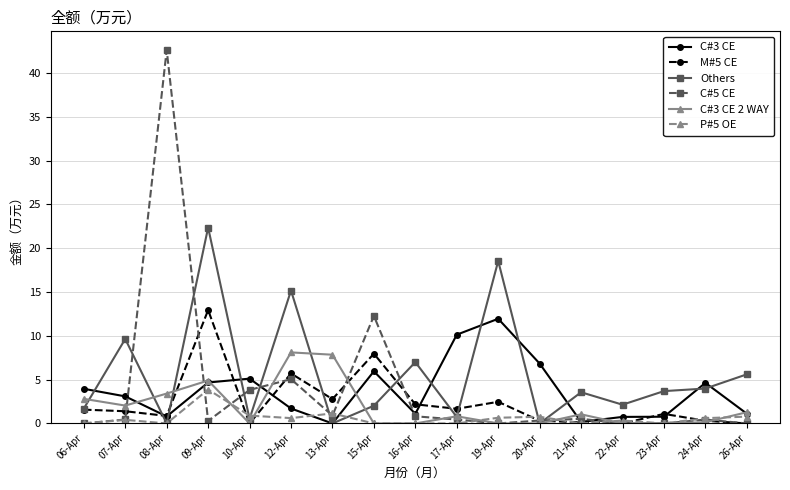

What position from the right is 09-Apr?

14